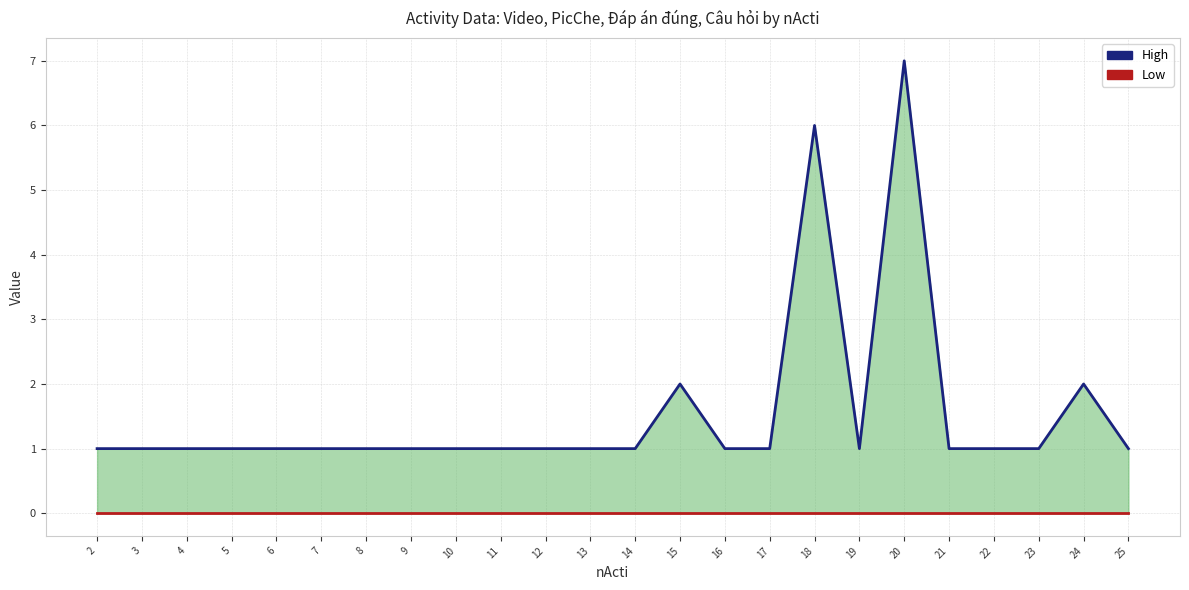

At how many categories does at least one series exceed 6?

1